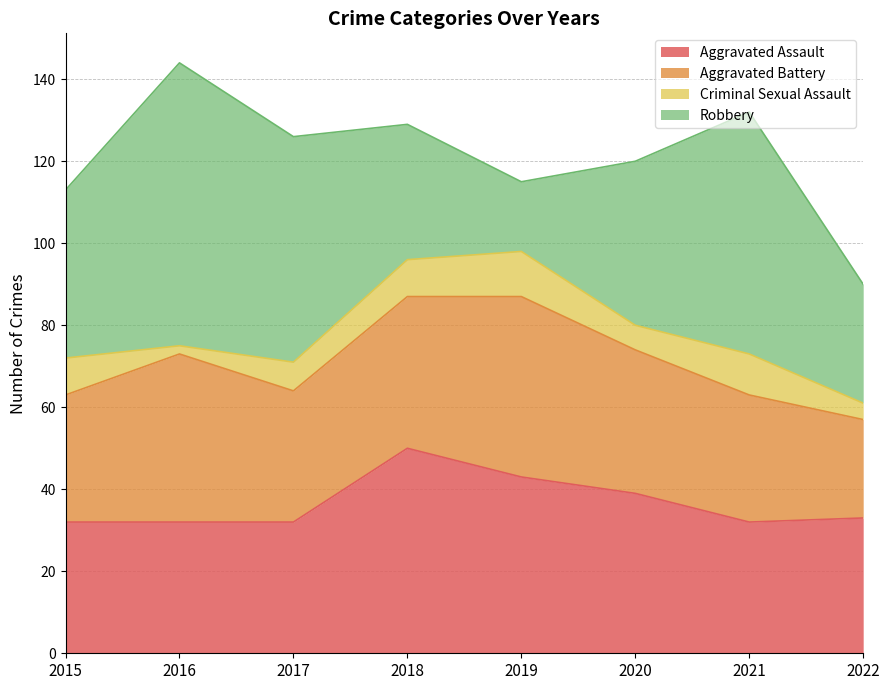

True or false: Aggravated Assault and Criminal Sexual Assault intersect in this chart.

False